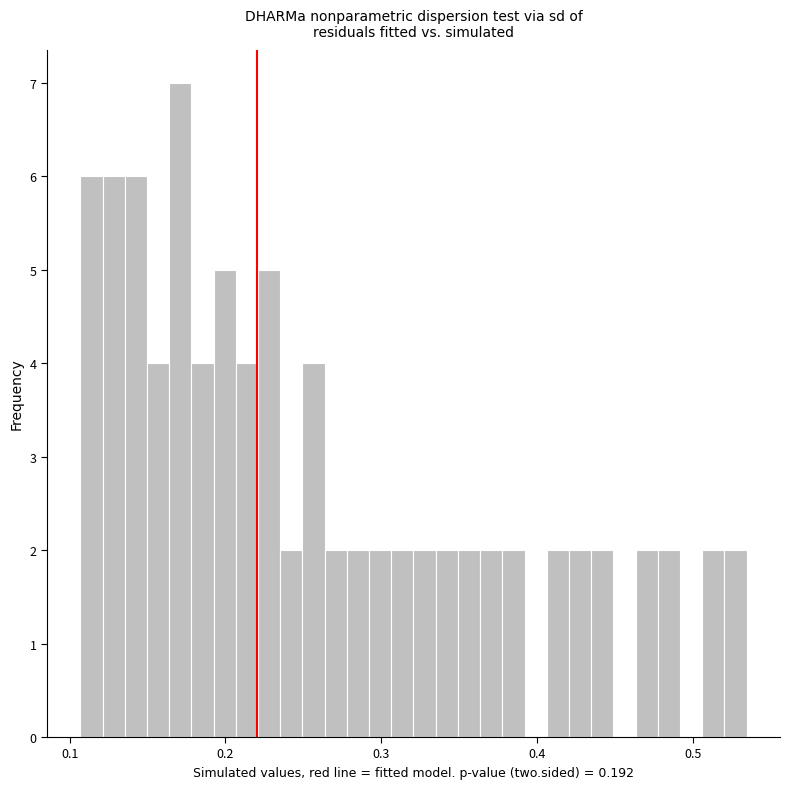

Around what value on the x-axis is the tallest bar? Give the approximate position of its centre, as read against the axis.

0.17